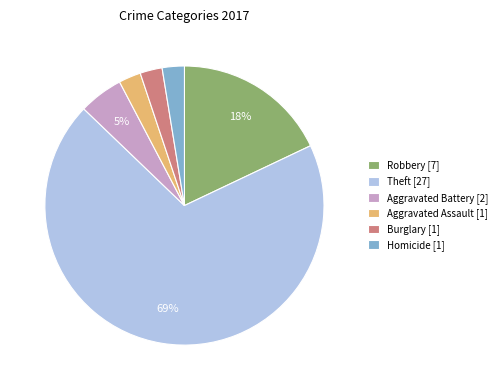

The Aggravated Assault [1] slice represents 16% of the pie. True or false?

False